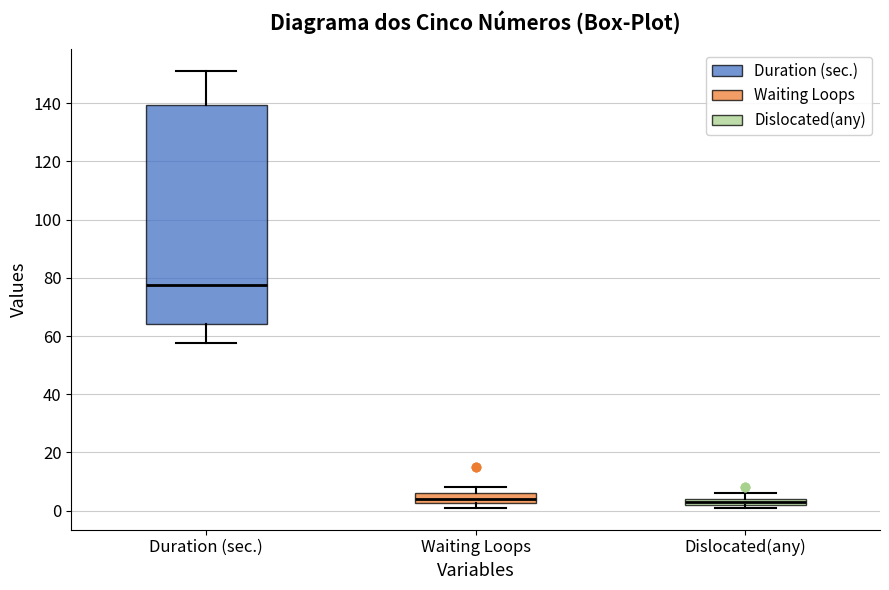

Where is the lower edge of the box for Dislocated(any) on the y-axis? The values are not printed on the chart, so give them approximately, as read against the axis.

2